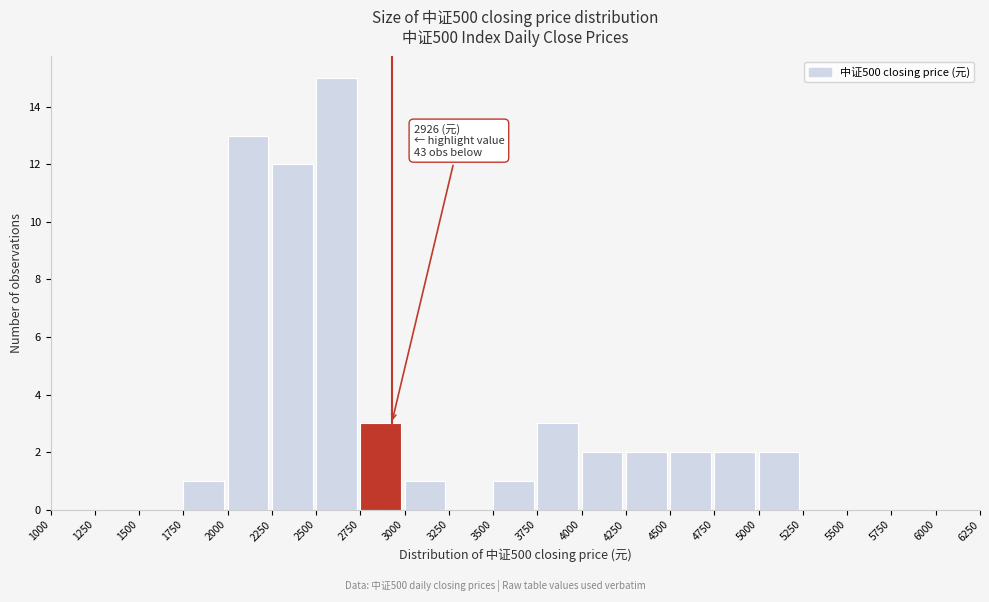

Over which range of the x-axis is the bar tallest?

2500 to 2750